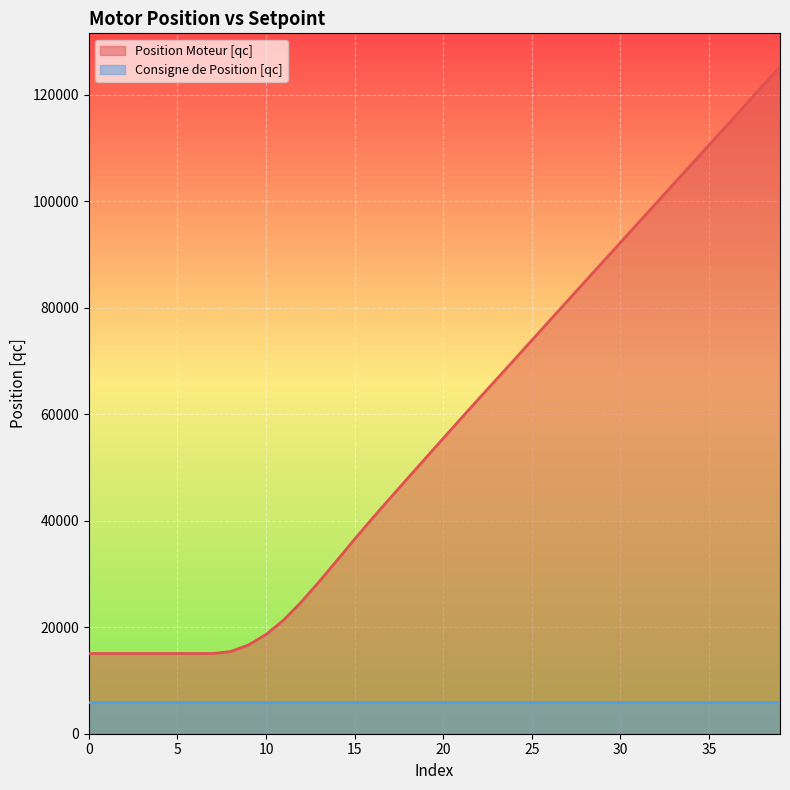

The chart shows a value of 47987 at 18. True or false?

True